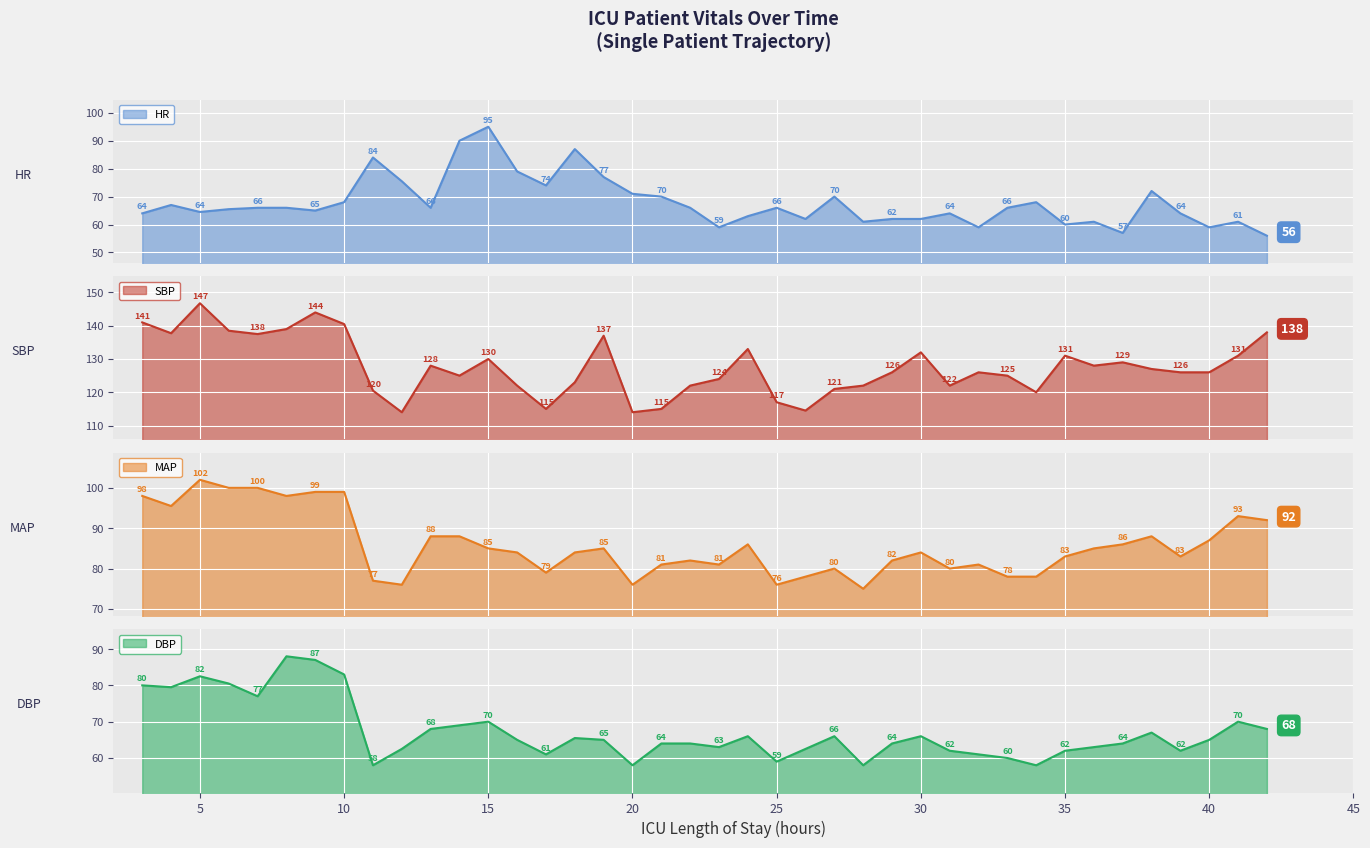

What is the highest value of the HR series?

95.0